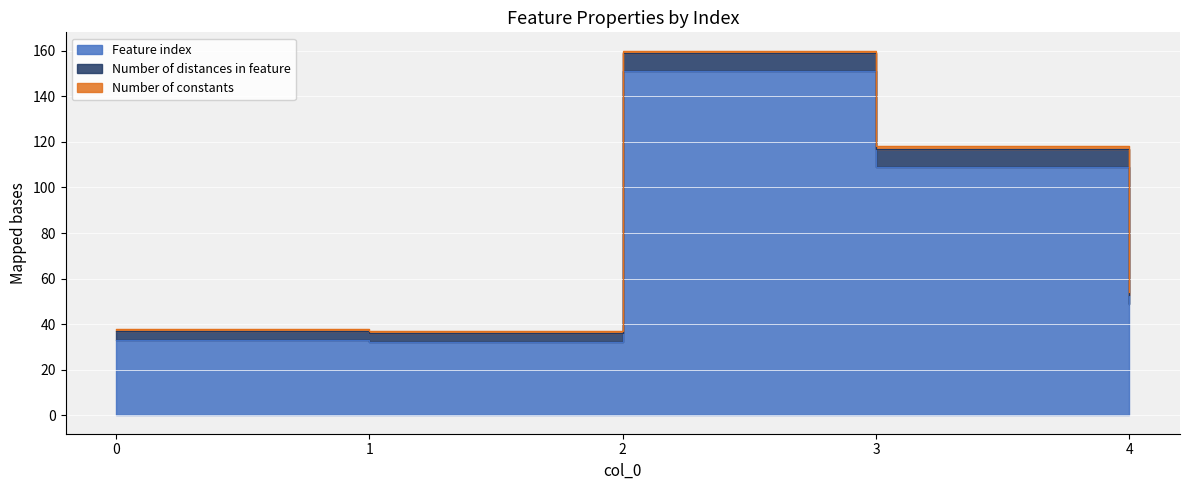

Is it true that Feature index equals 19 at 4?

False